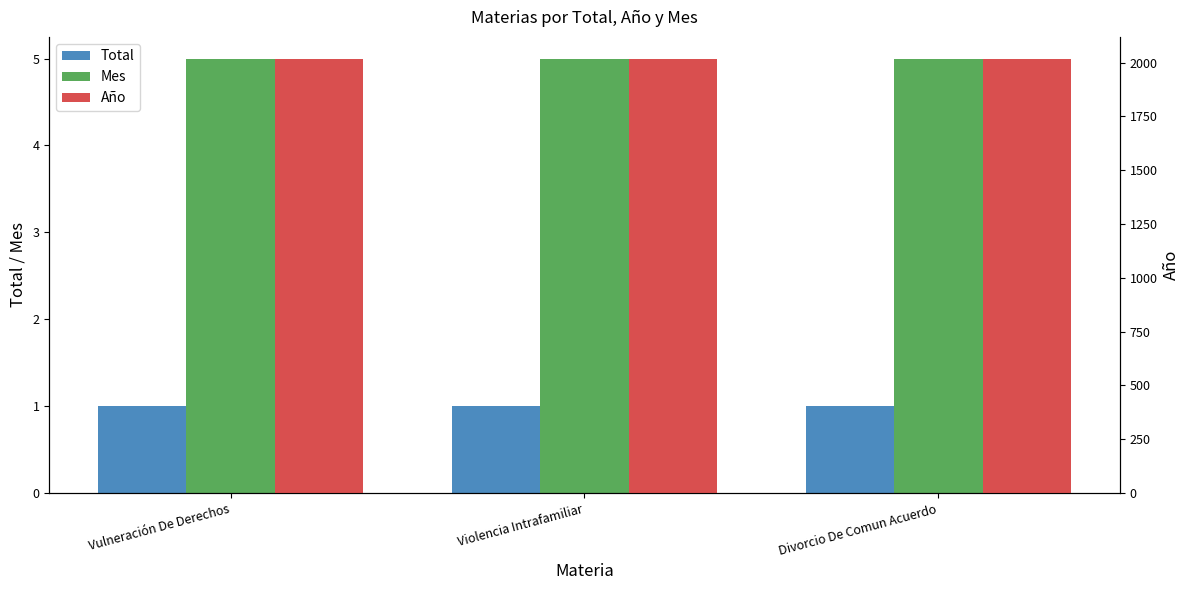

What is the label of the 1st bar from the right?

Divorcio De Comun Acuerdo